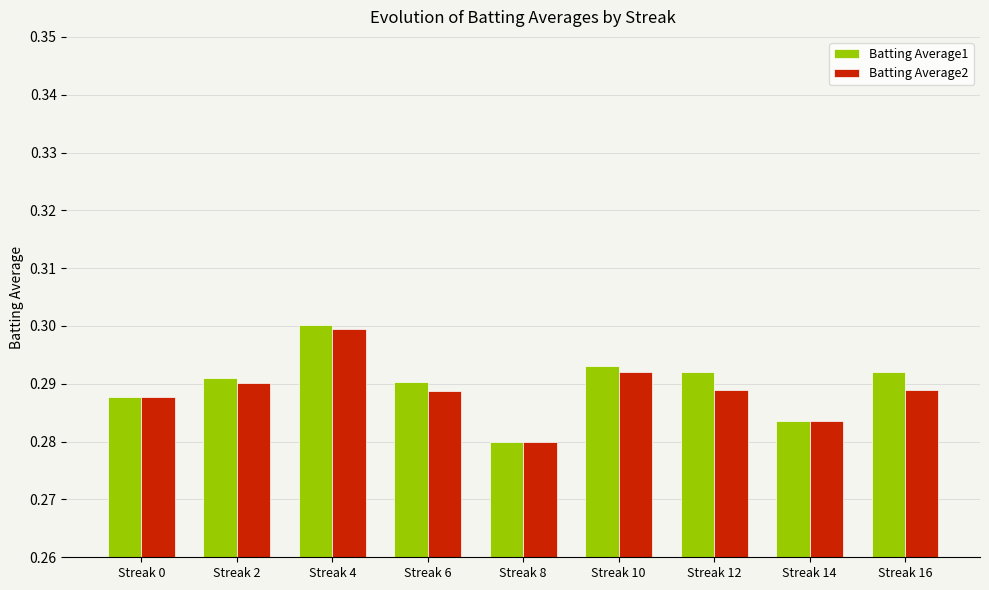

Count the Batting Average1 values in the range 0 to 1.

9